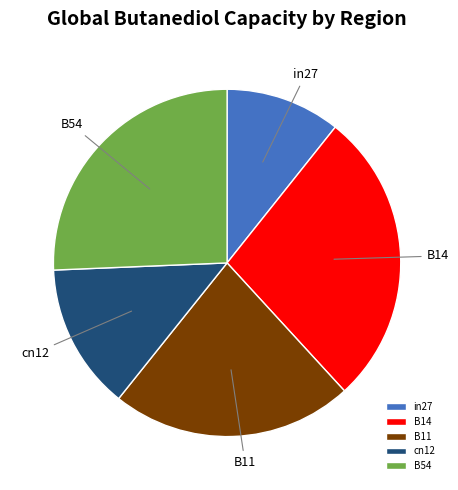

Which category has the biggest portion of the pie?

B14